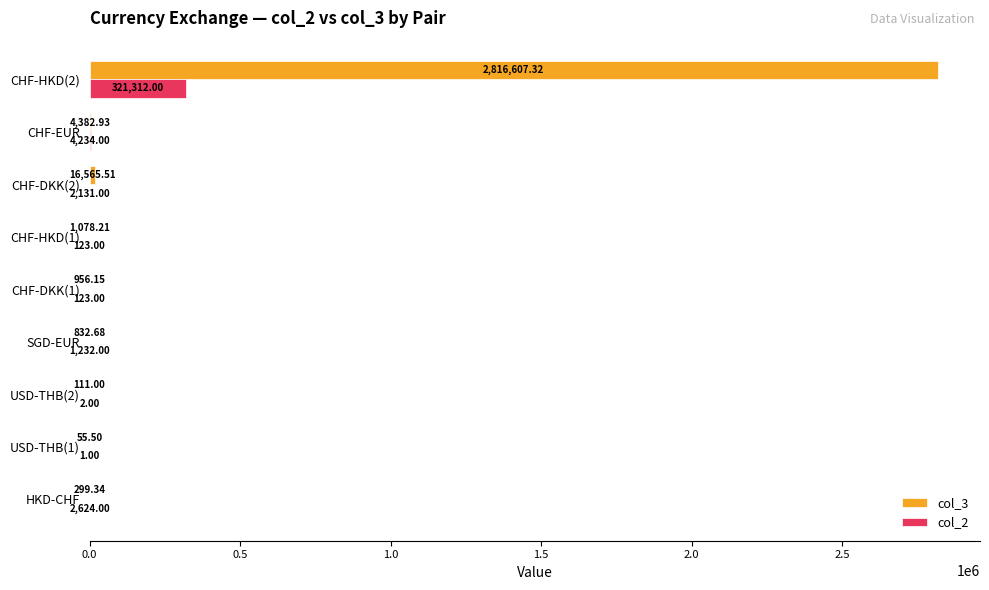

What is the total value across all series at CHF-DKK(1)?

1079.2